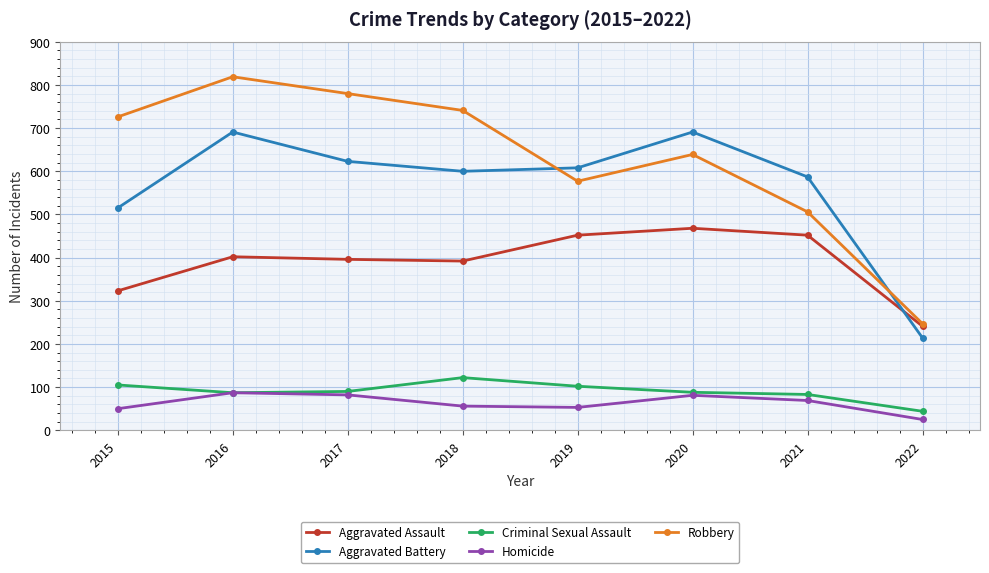

In Homicide, how many points are lower than both neighbors (excluding endpoints)?

1